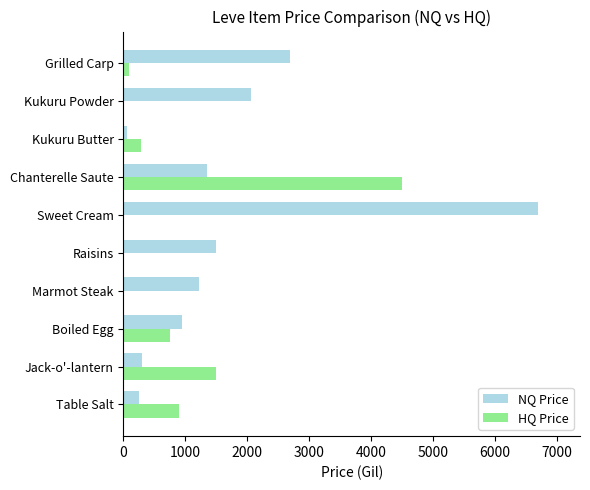

Which series has the widest spread of values?

NQ Price